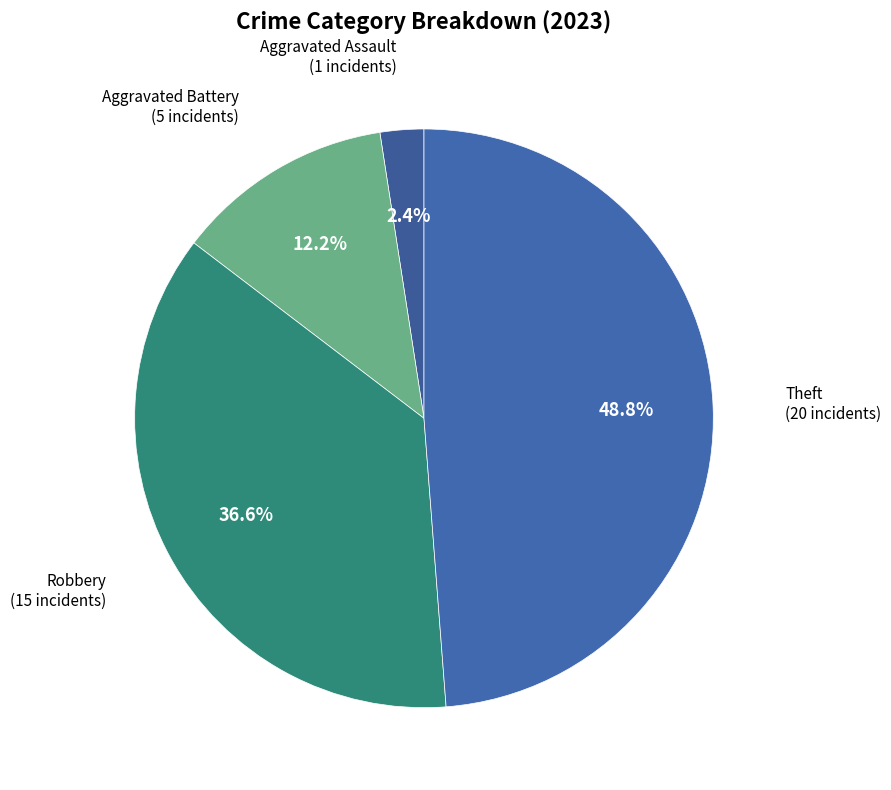

Rank the categories by value from highest to lowest.

Theft, Robbery, Aggravated Battery, Aggravated Assault